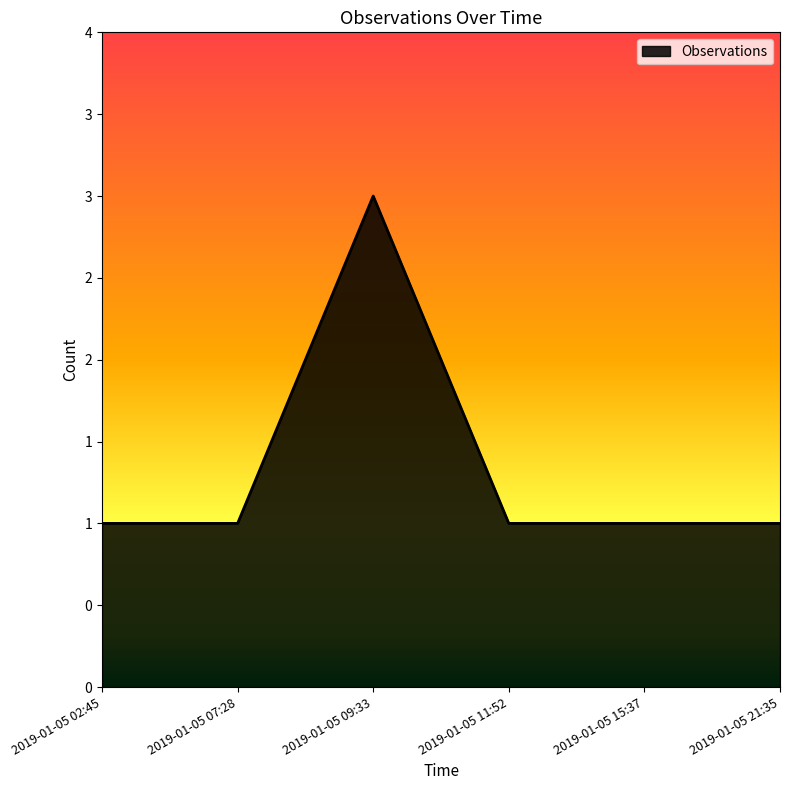

Does the chart have visible grid lines?

No